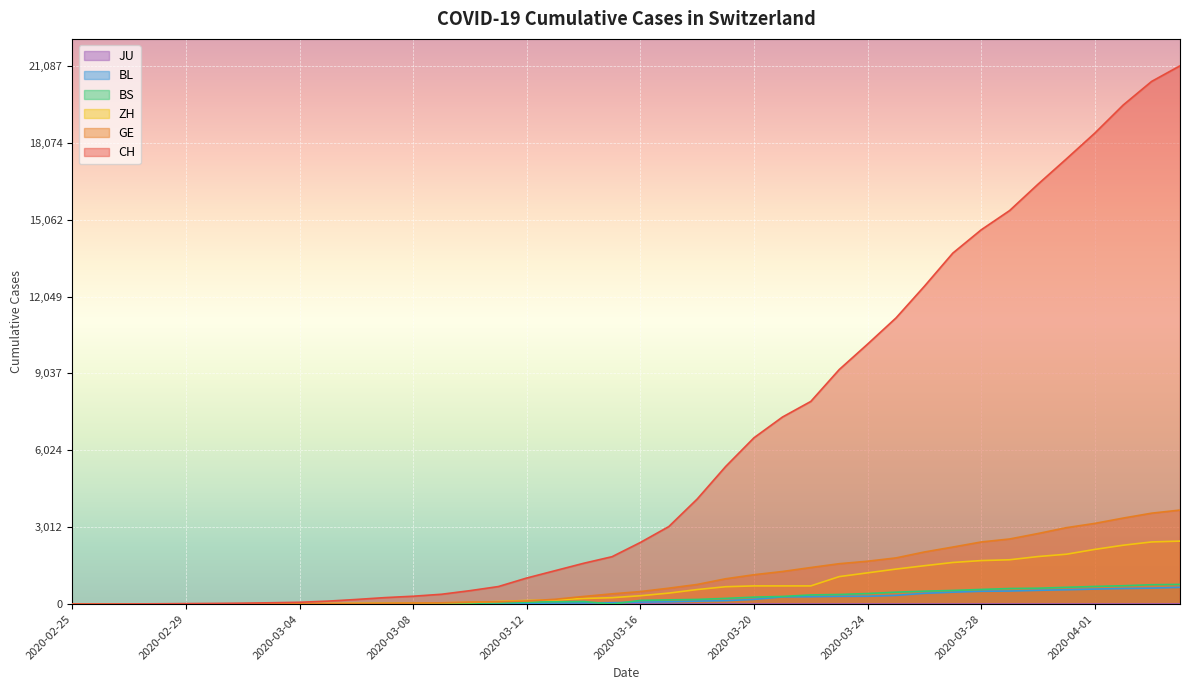

How many data points does each series have?

40